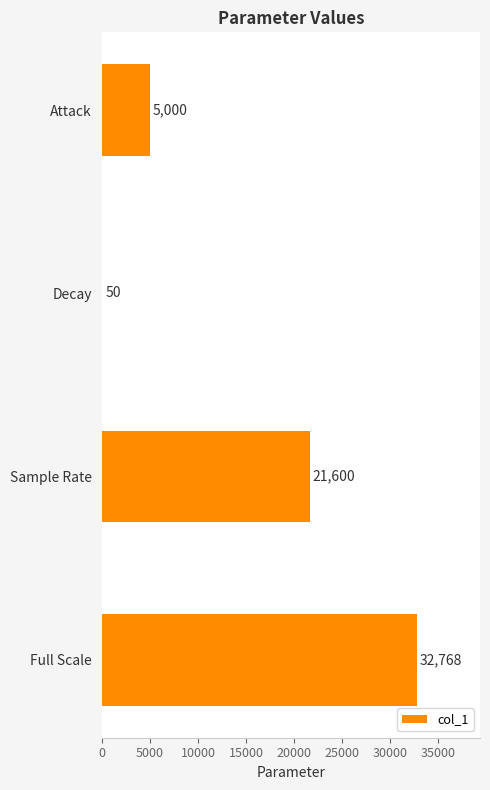

Reading bottom to top, list all the values displayed in this chart.

Full Scale=32768	Sample Rate=21600	Decay=50	Attack=5000